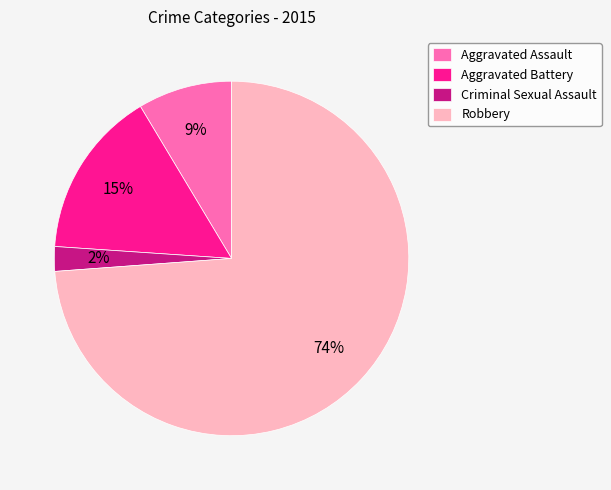

Rank the categories by value from lowest to highest.

Criminal Sexual Assault, Aggravated Assault, Aggravated Battery, Robbery